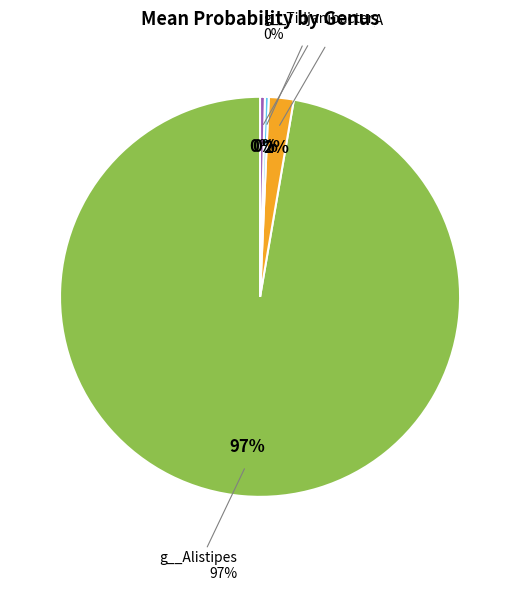

Do 6 and 18 together represent more than half of the pie?

No